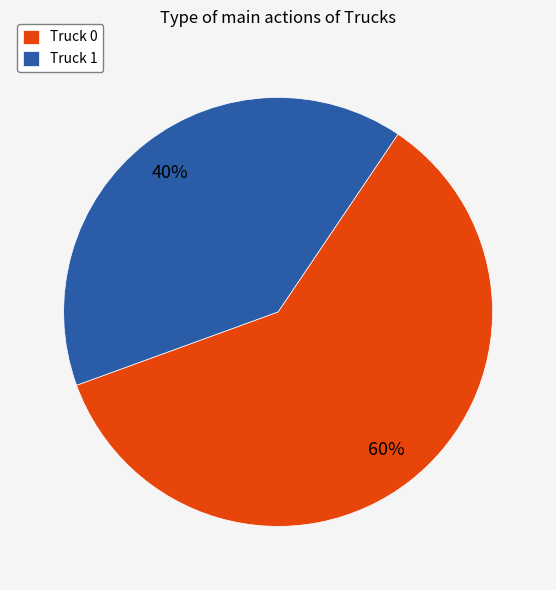

True or false: Truck 0 accounts for 60% of the total.

True